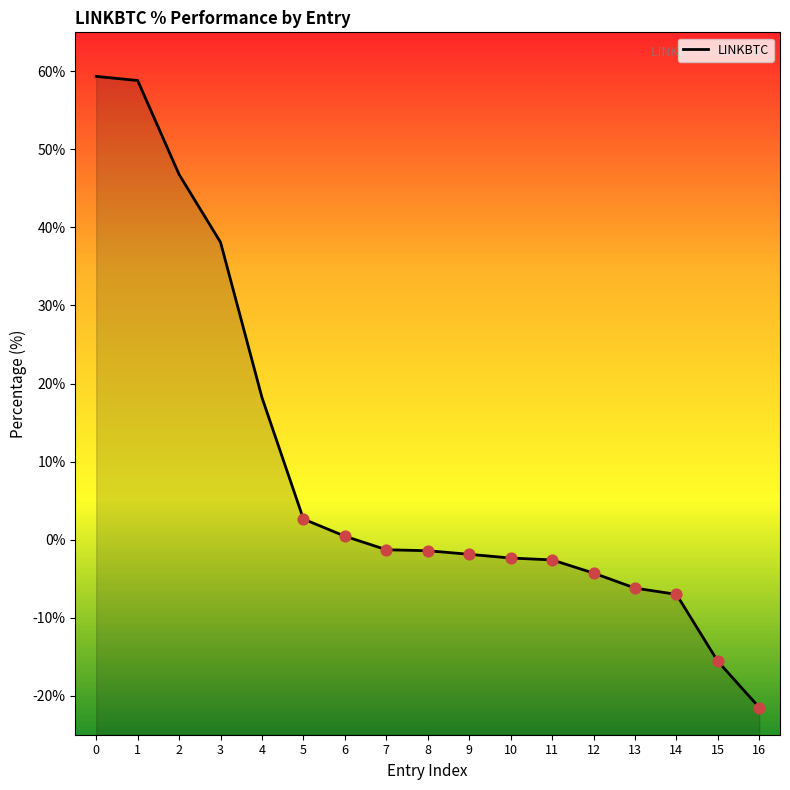

Between 11 and 3, which is larger?

3